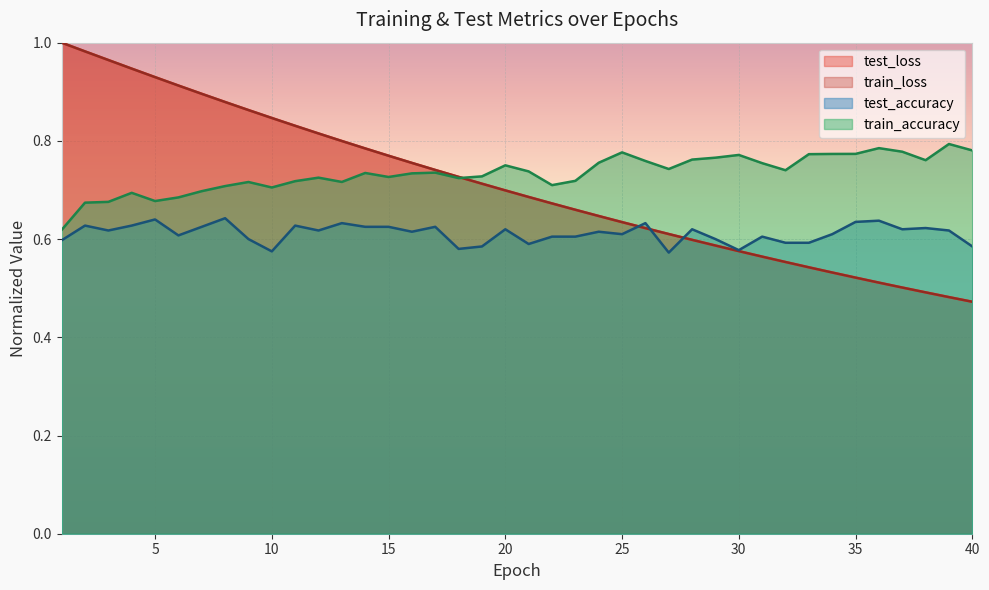

What is the greatest value displayed?

1.0